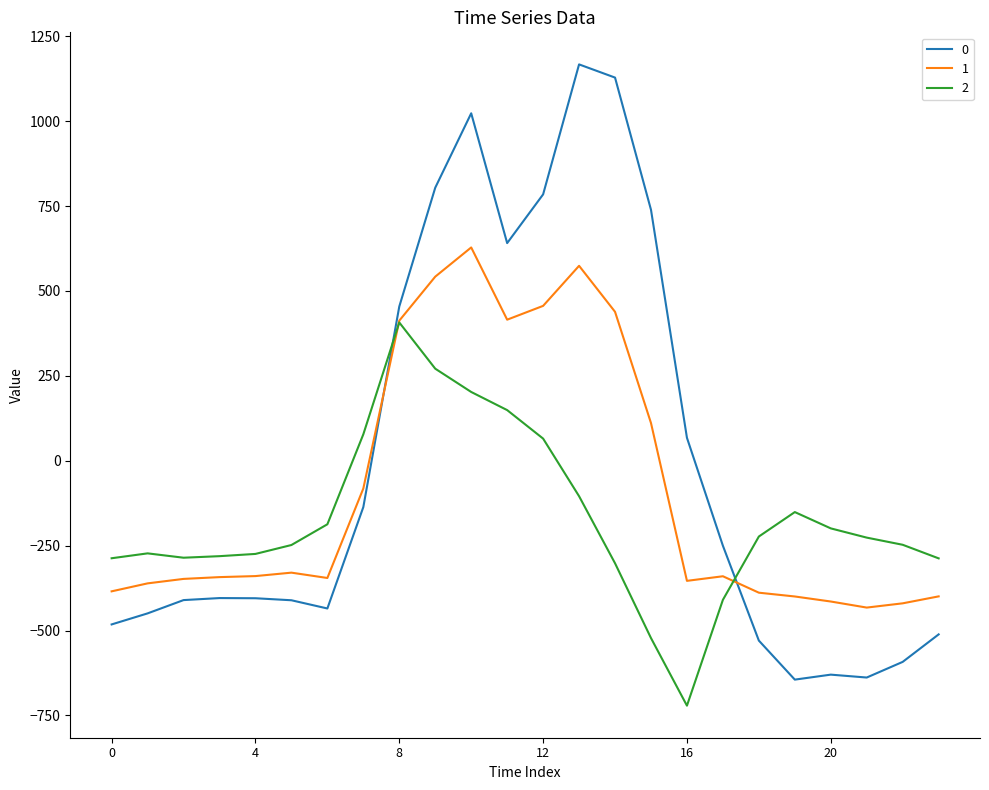

What is the greatest value displayed?

1167.2